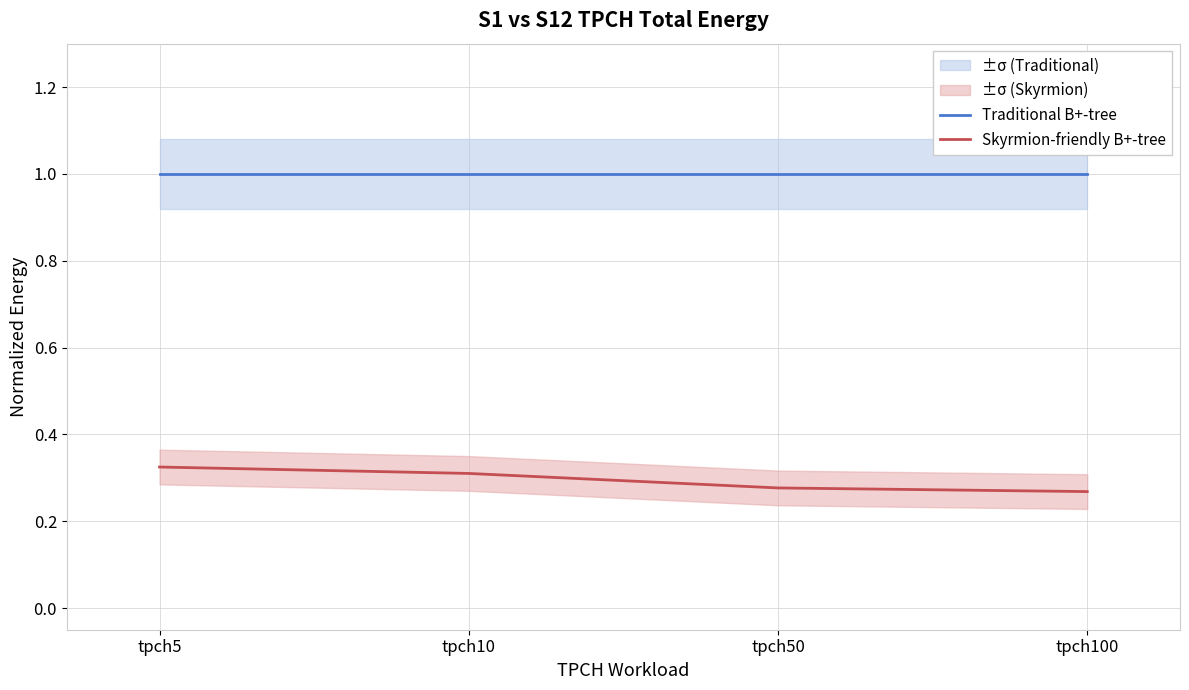

True or false: Traditional B+-tree has more than 2 interior local peaks.

False